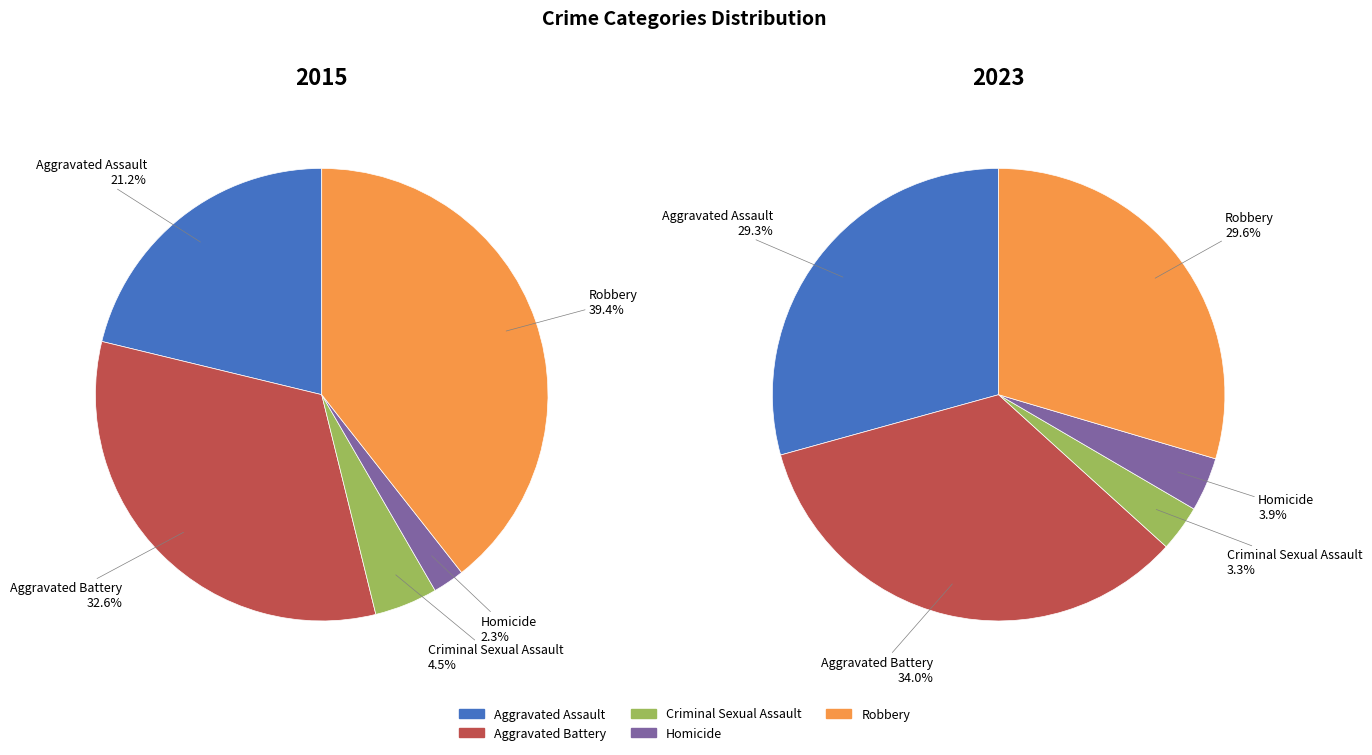

How many segments does this pie chart have?

5